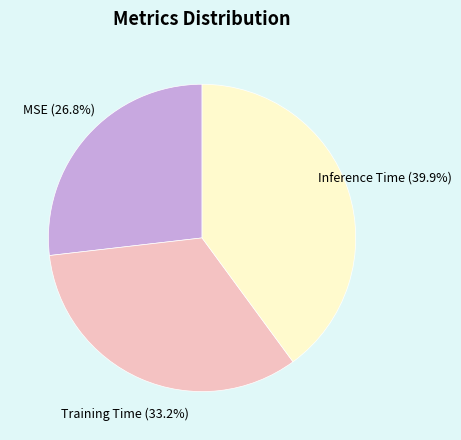

Does any single category account for the majority?

No